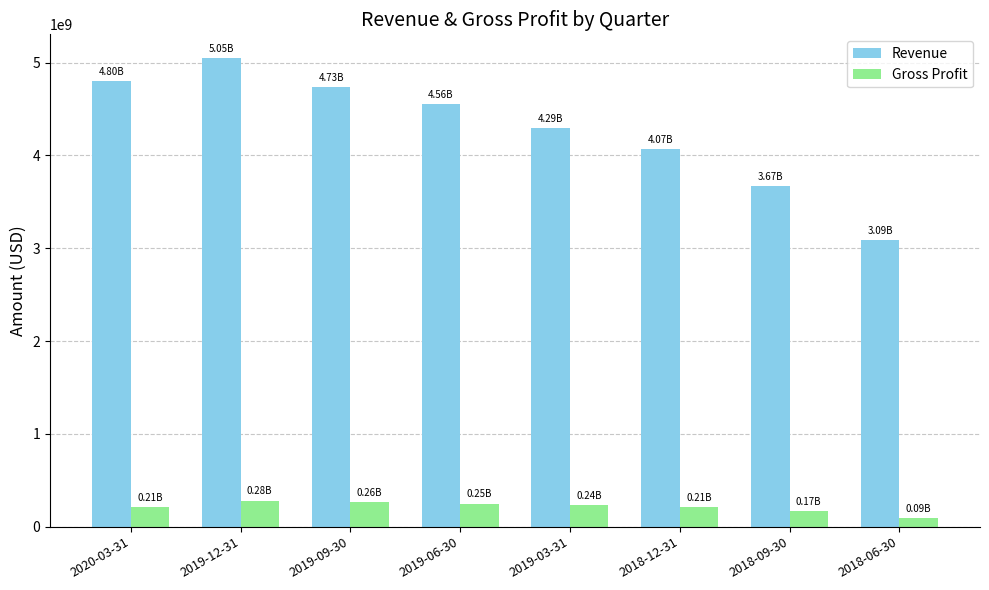

List the series in order of their overall mean, highest first.

Revenue, Gross Profit